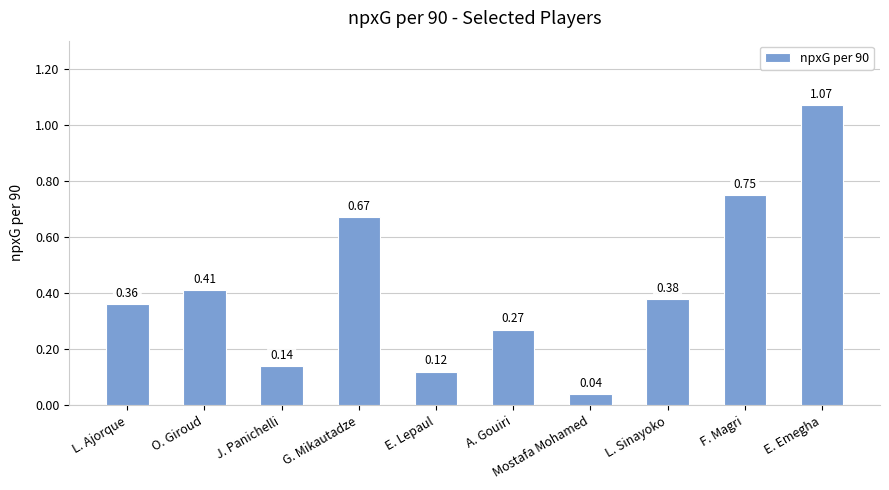

How many bars are there in total?

10